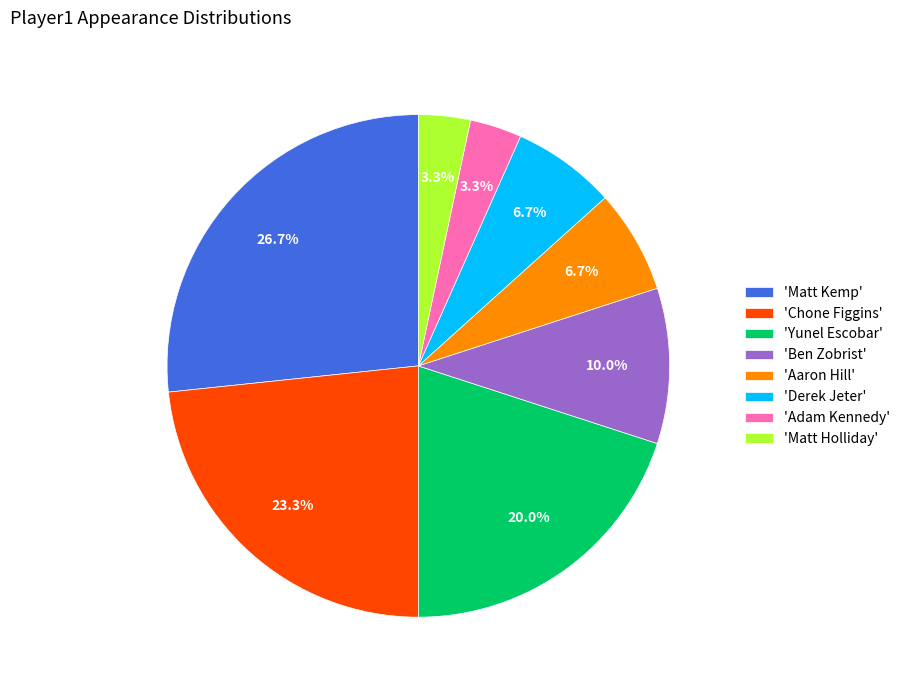

Which category has the biggest portion of the pie?

'Matt Kemp'